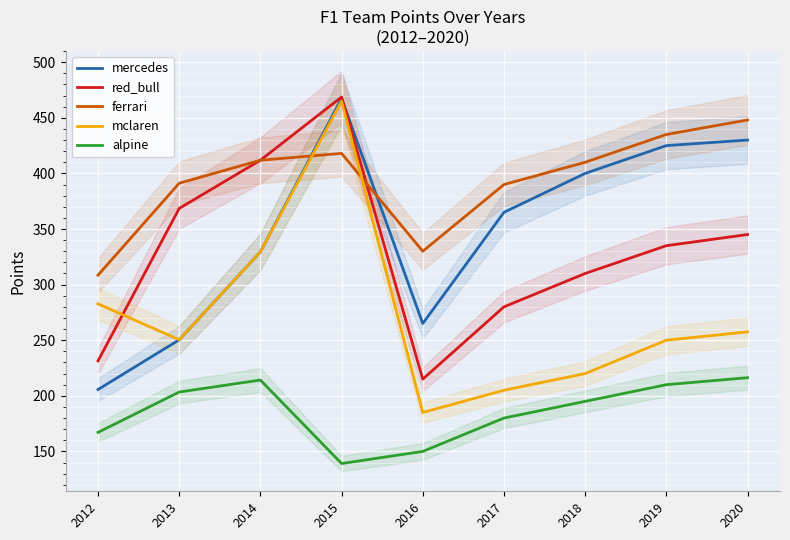

What is the maximum value for mercedes?

467.4